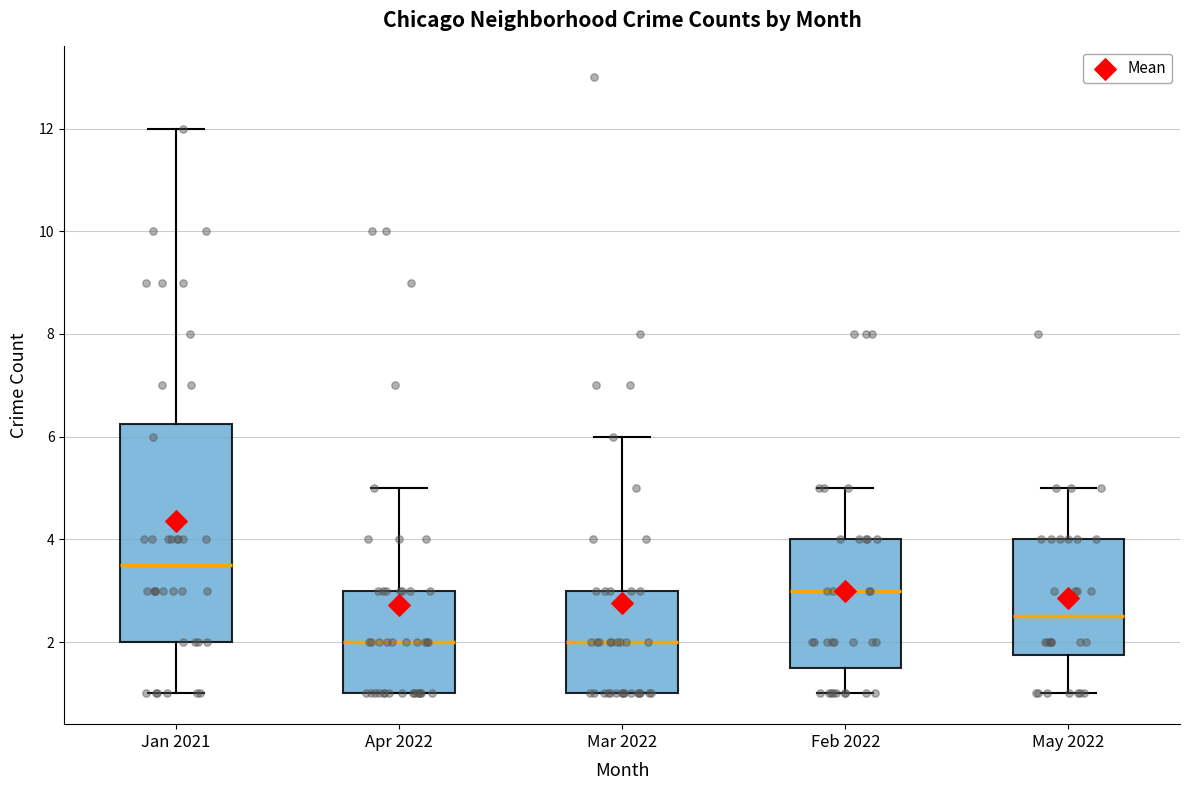

Reading left to right, transcribe this box plot: for each box, give where its median line is, the range the box spans, and where its two whiskers end, as read against the y-axis. The values are not printed on the chart, so give them approximately, as read against the axis.

Jan 2021: median 3.6, box 2.0 to 6.2, whiskers 1.0 to 12.0
Apr 2022: median 2.0, box 1.0 to 3.0, whiskers 1.0 to 5.0
Mar 2022: median 2.0, box 1.0 to 3.0, whiskers 1.0 to 6.0
Feb 2022: median 3.0, box 1.6 to 4.0, whiskers 1.0 to 5.0
May 2022: median 2.6, box 1.8 to 4.0, whiskers 1.0 to 5.0